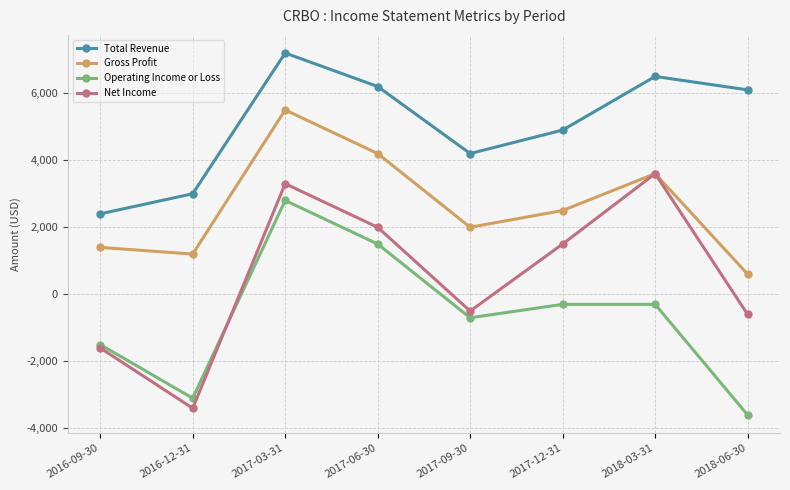

Is this an area chart (filled region under the line)?

No